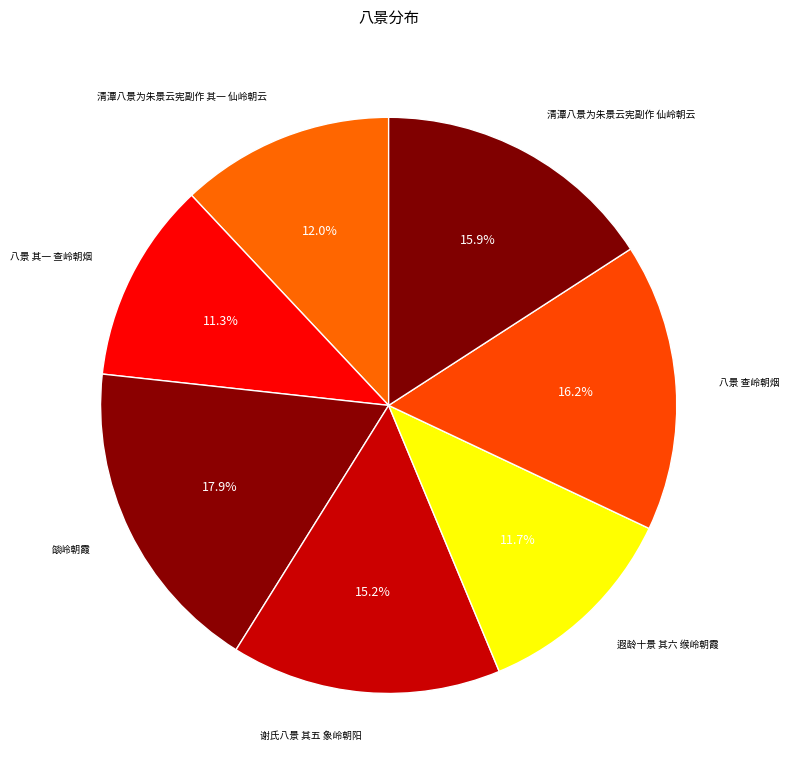

Is there any slice that represents more than half of the pie?

No